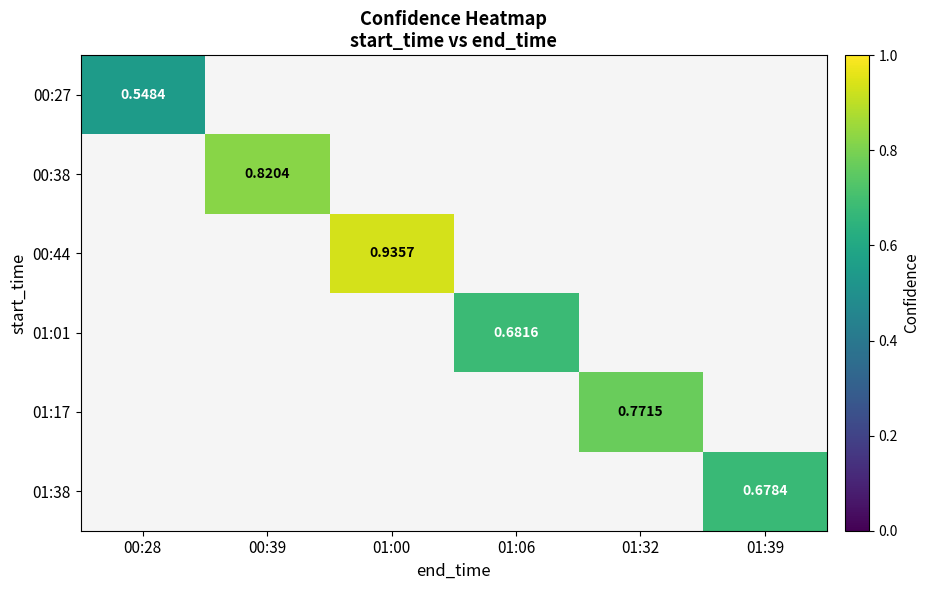

Which label corresponds to the smallest value in the chart?

00:28